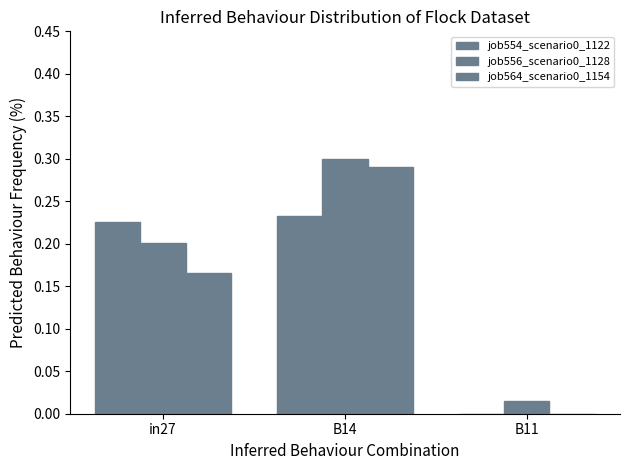

Reading right to left, transcribe all the data shown in this chart.

job554_scenario0_1122: B11=0.0	B14=0.2	in27=0.2
job556_scenario0_1128: B11=0.0	B14=0.3	in27=0.2
job564_scenario0_1154: B11=0.0	B14=0.3	in27=0.2